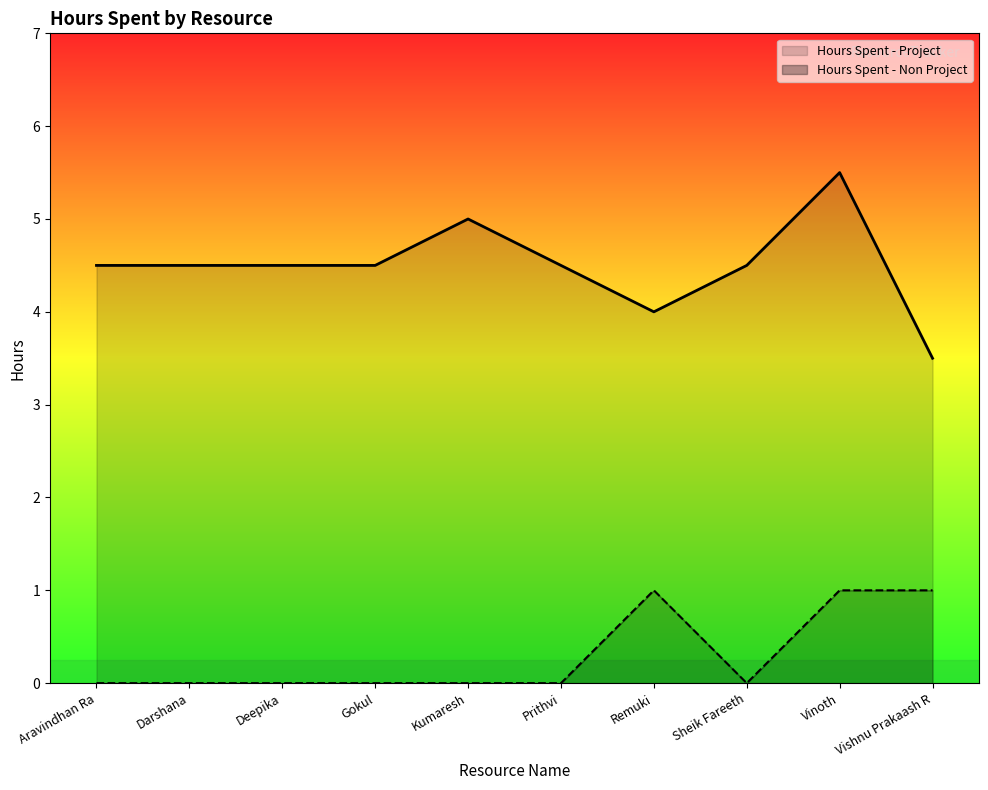

What is the sum of all Hours Spent - Non Project values?

3.0